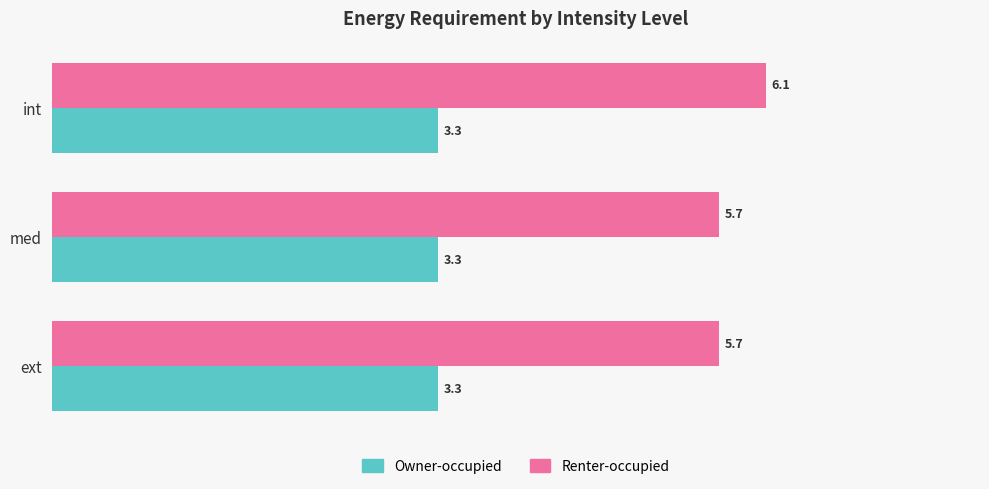

Is the value of Renter-occupied at ext greater than the value of Owner-occupied at ext?

Yes